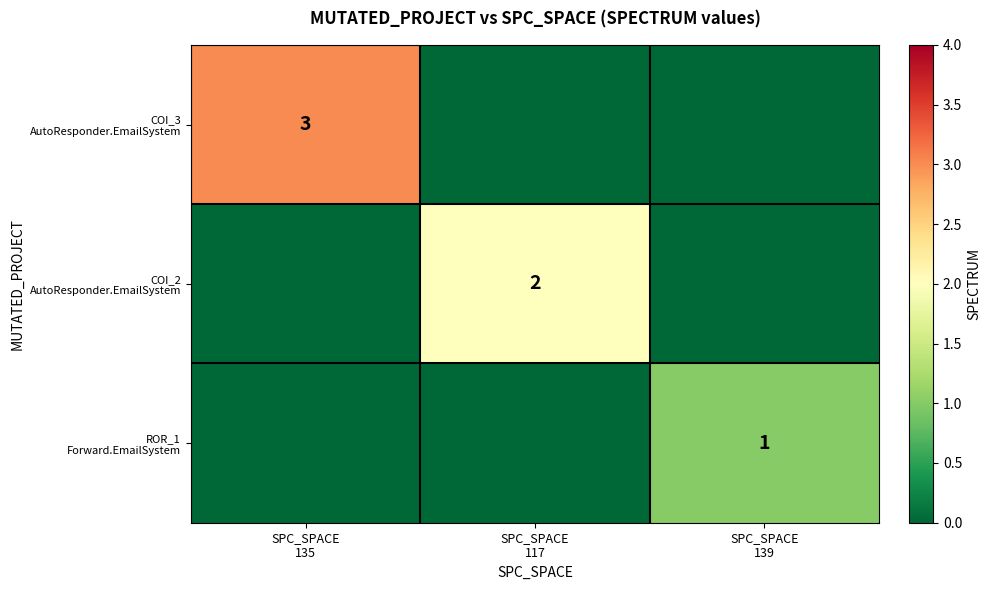

List the series in order of their overall mean, lowest first.

ROR_1 Forward.EmailSystem, COI_2 AutoResponder.EmailSystem, COI_3 AutoResponder.EmailSystem